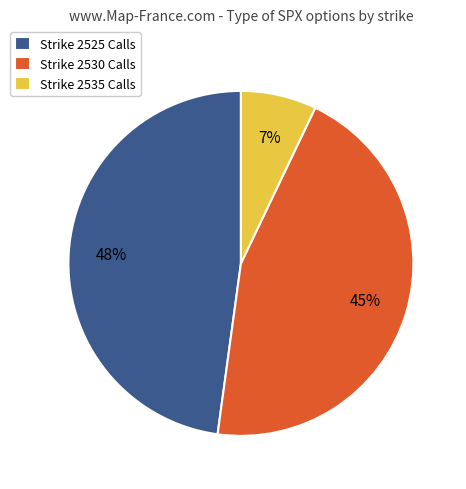

To the nearest percent, what is the difference between the largest and smallest slice percentages?

41%